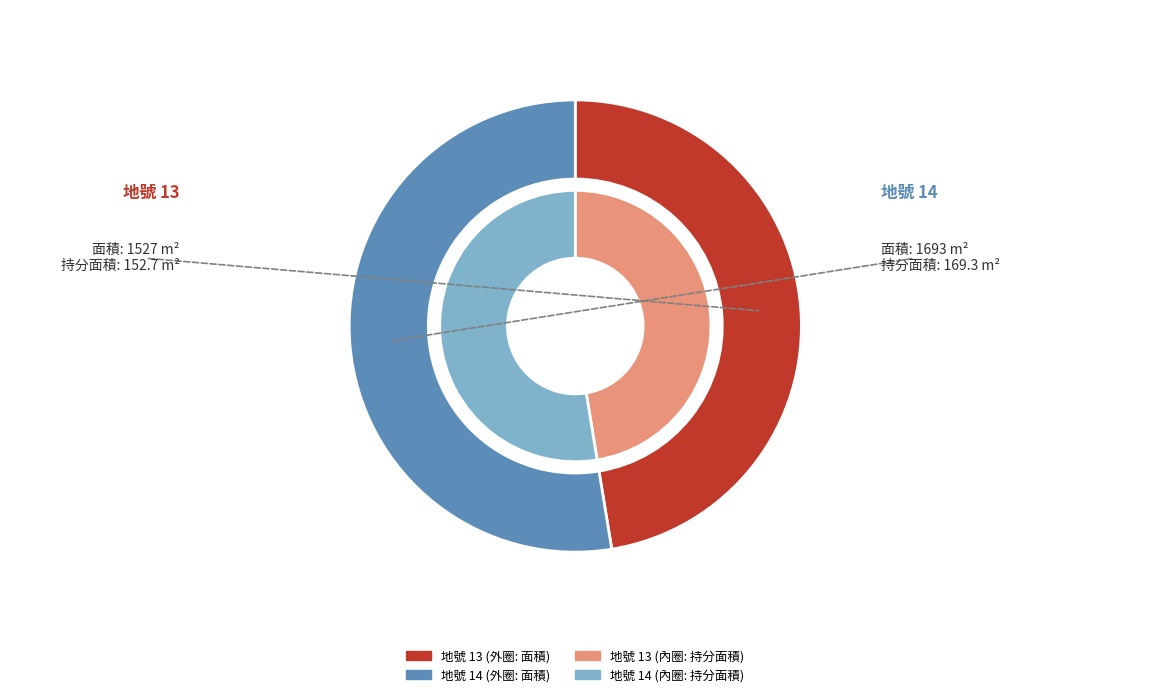

What is the majority slice?

14